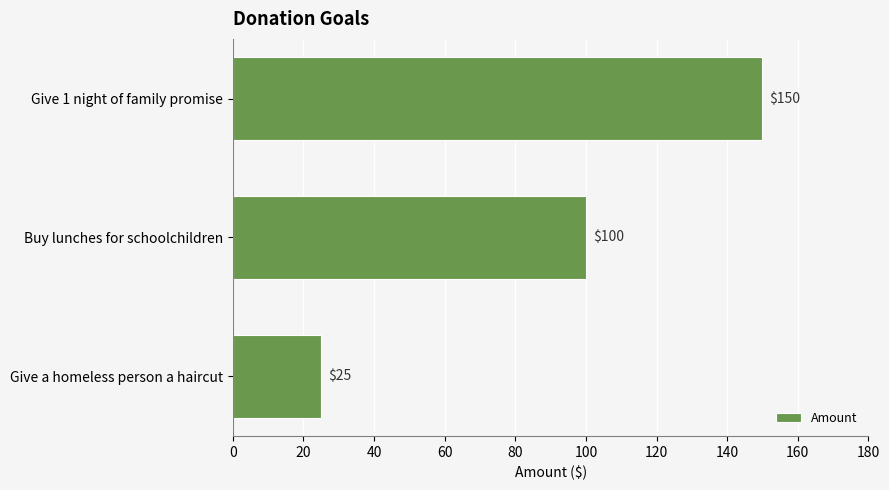

How many bars are there in total?

3